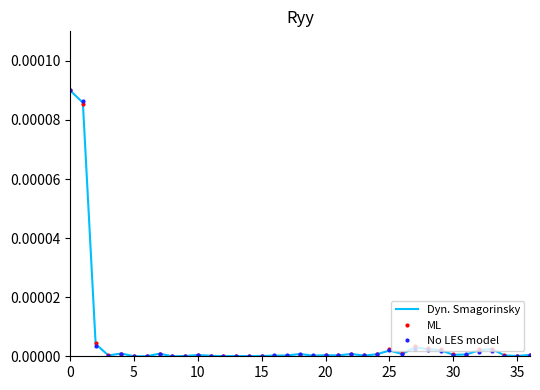

List the series in order of their overall mean, highest first.

ML, Dyn. Smagorinsky, No LES model